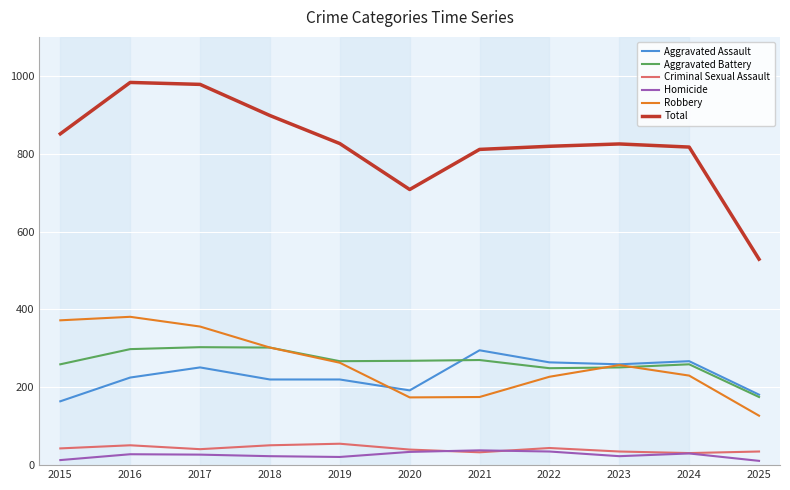

Which category has the lowest value in the Total series?

2025